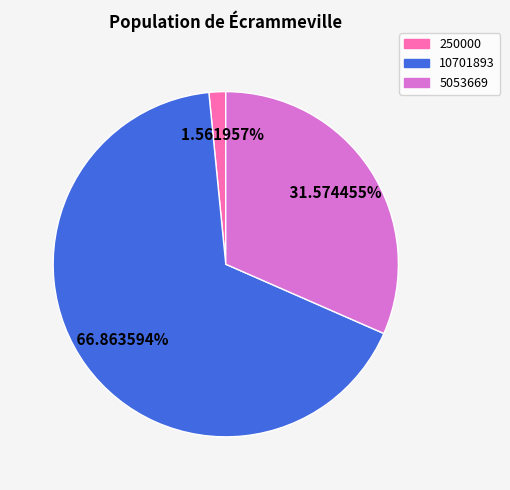

Between 10701893 and 250000, which is larger?

10701893